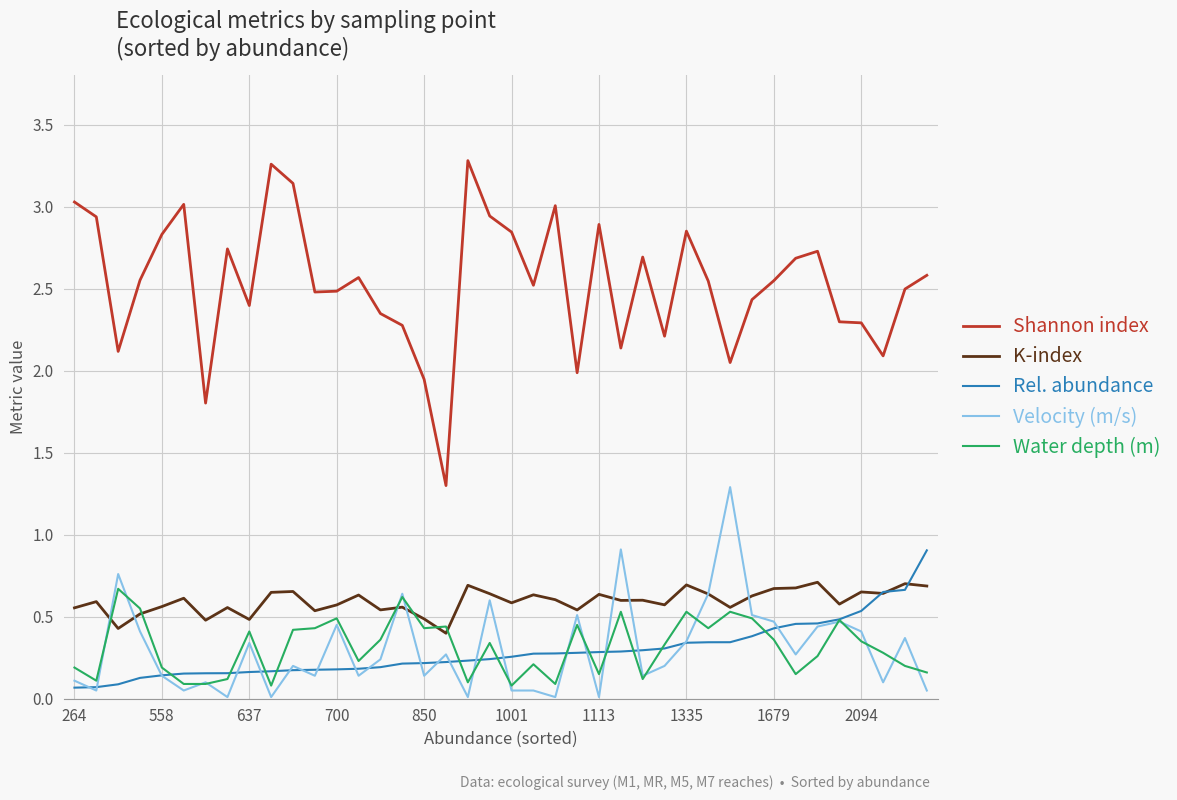

True or false: Water depth (m) has more than 0 points higher than both neighbors.

True